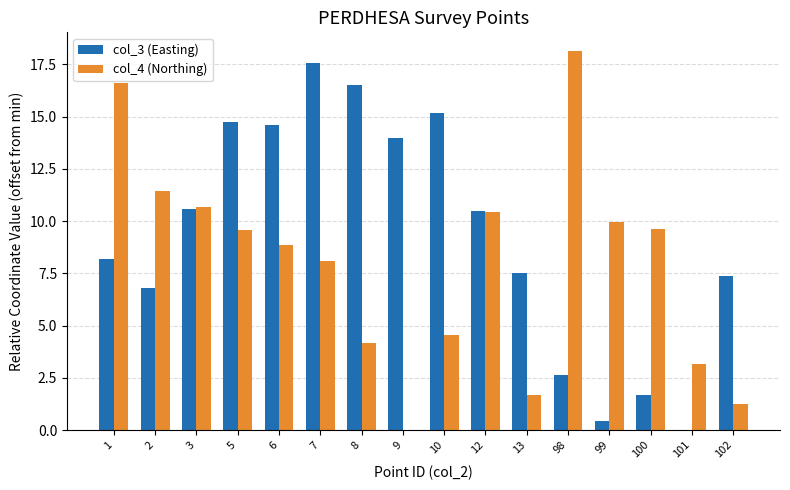

How many positive values does the col_3 (Easting) series have?

15